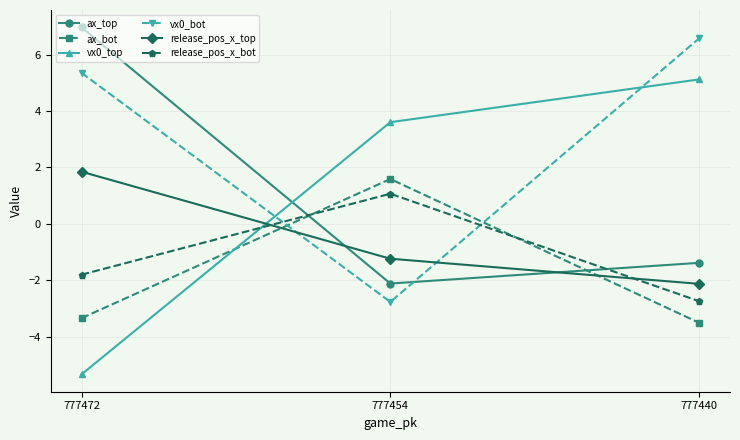

Is the value of release_pos_x_bot at 777454 greater than the value of ax_bot at 777454?

No